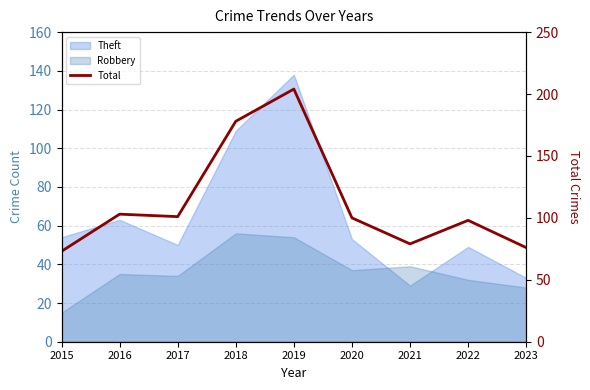

Between 2023 and 2019, which is larger?

2019